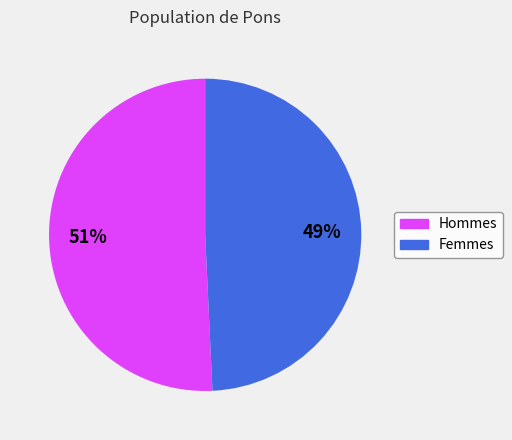

Rank the categories by value from highest to lowest.

Hommes, Femmes